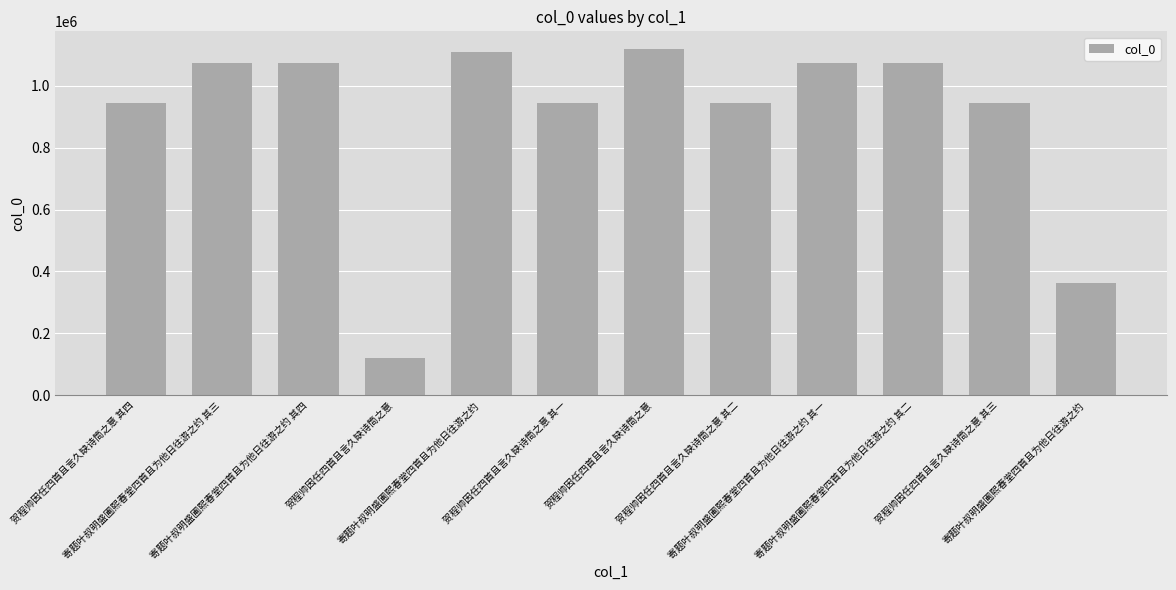

What is the label of the 8th bar from the right?

寄题叶叔明盛圃熙春堂四首且为他日往游之约